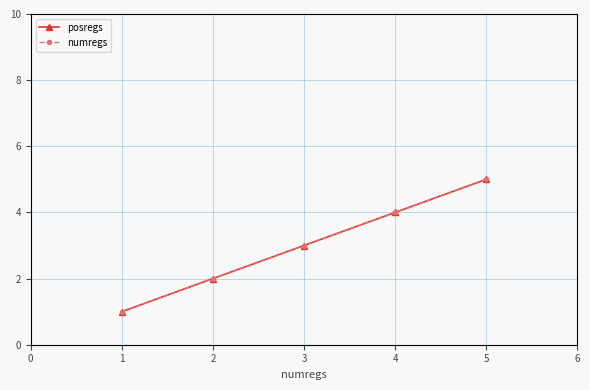

Between 1 and 2, which is larger?

2